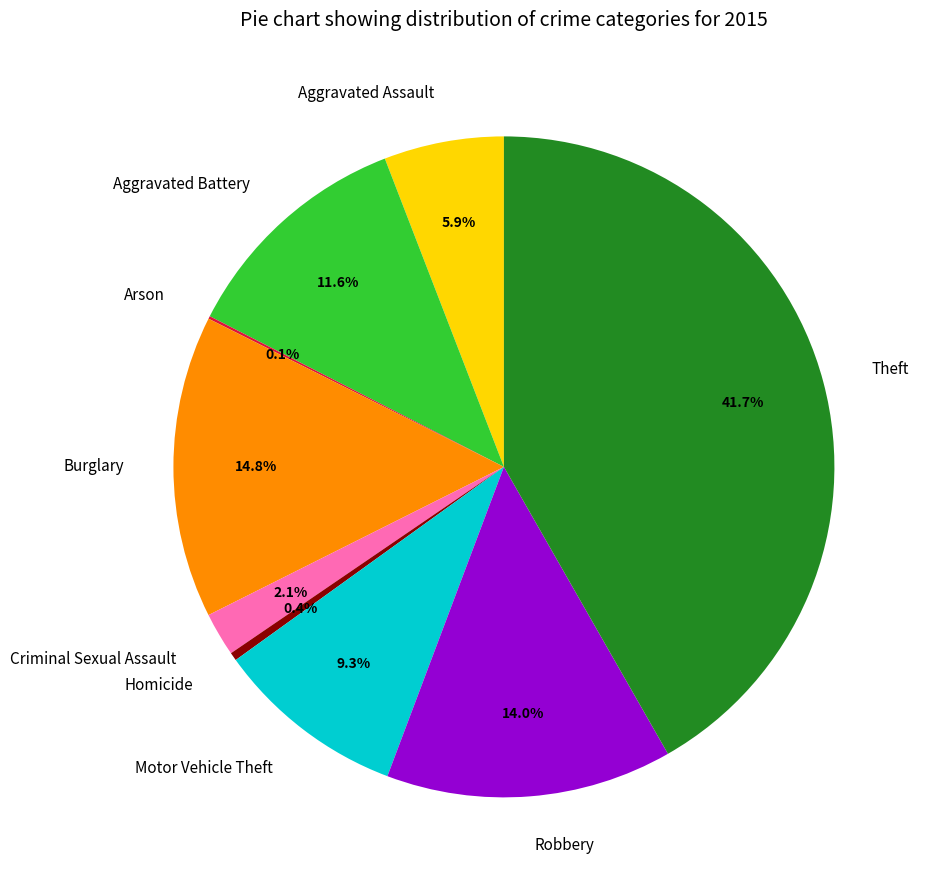

What percentage is NOT represented by Criminal Sexual Assault?

97.9%